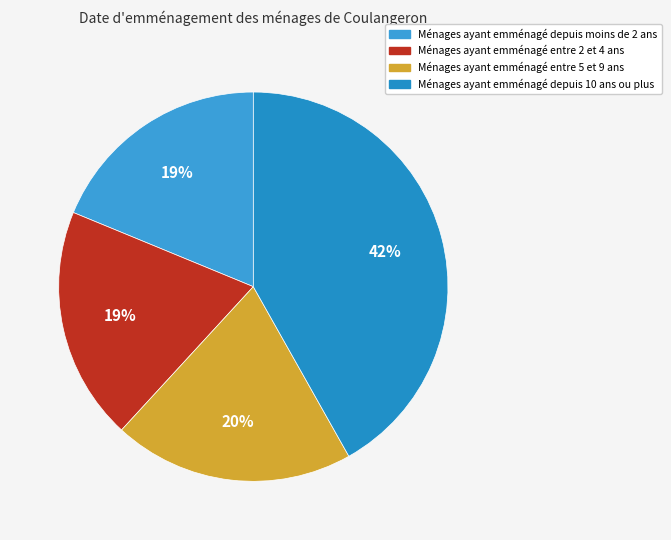

How many segments does this pie chart have?

4